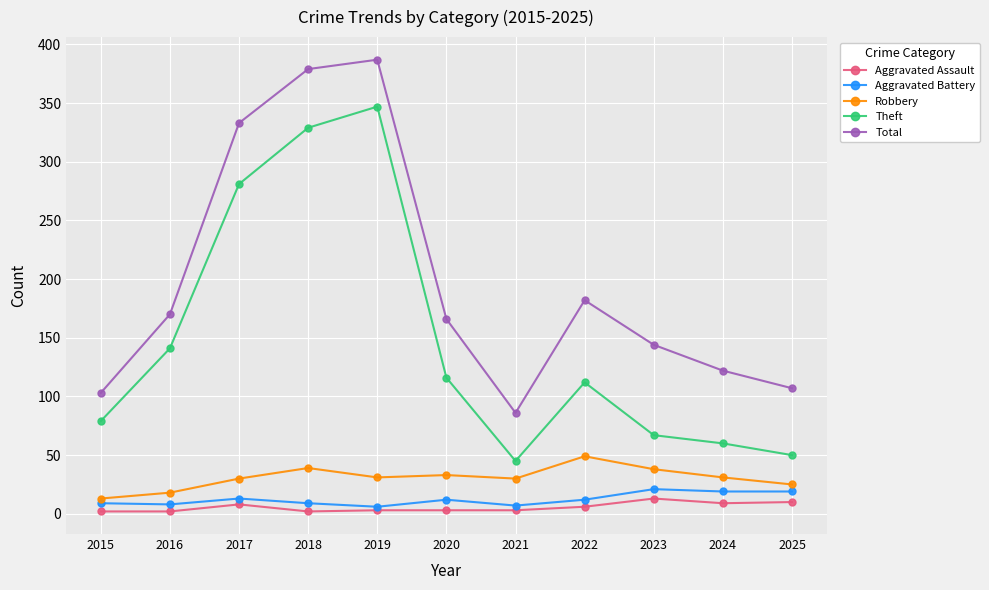

True or false: Aggravated Assault and Total cross at least once.

False